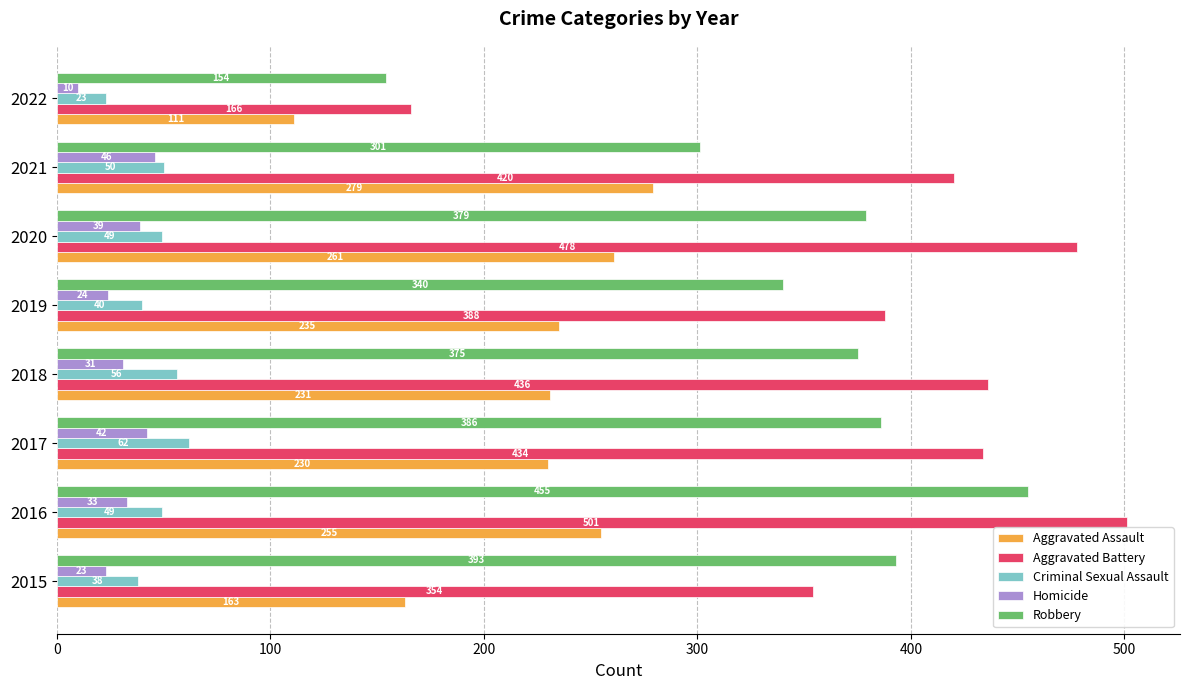

What is the difference between the maximum and minimum values in the Robbery series?

301